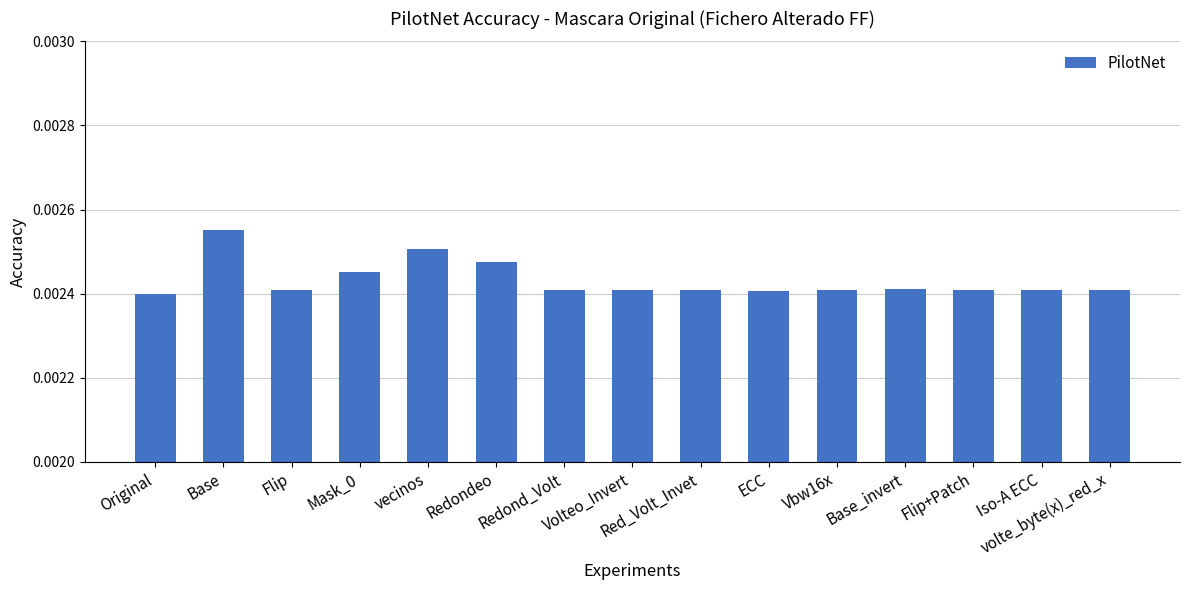

What position from the left is Base?

2